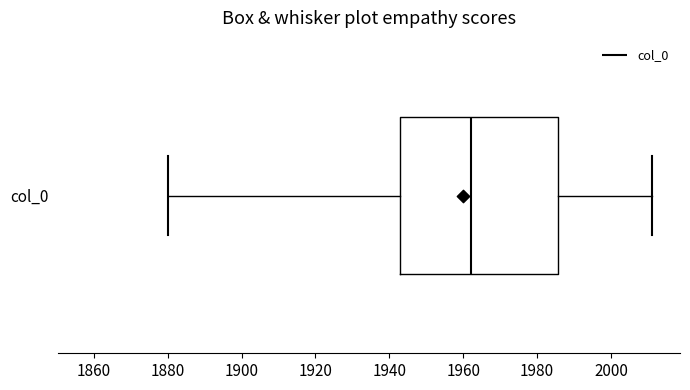

Transcribe this box plot: give where the median line is, the range the box spans, and where the two whiskers end, as read against the x-axis. The values are not printed on the chart, so give them approximately, as read against the axis.

median 1962, box 1944 to 1986, whiskers 1880 to 2012